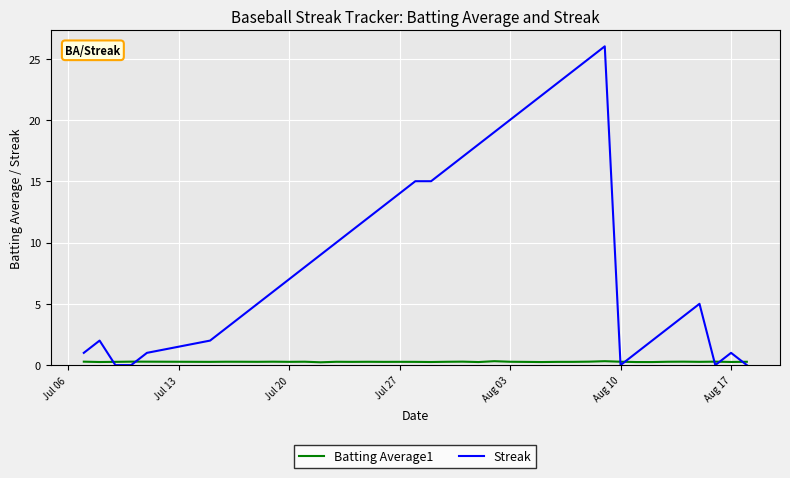

List the series in order of their peak value, highest first.

Streak, Batting Average1